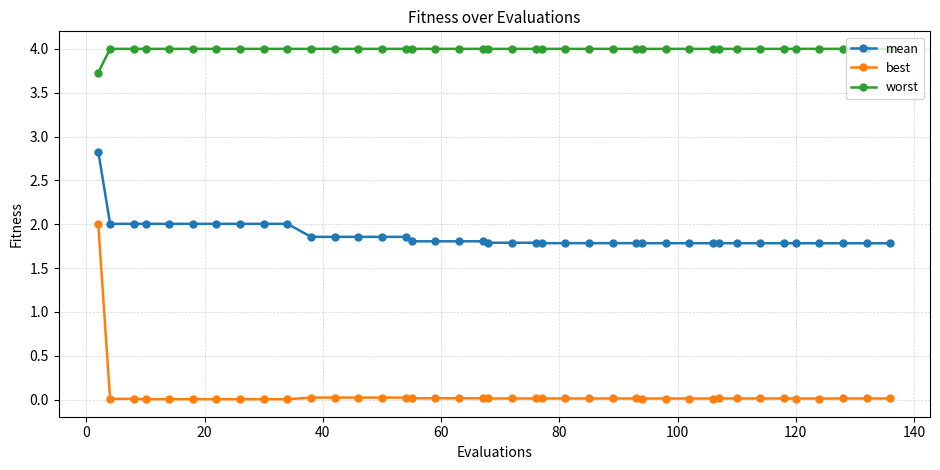

True or false: mean and worst cross at least once.

False